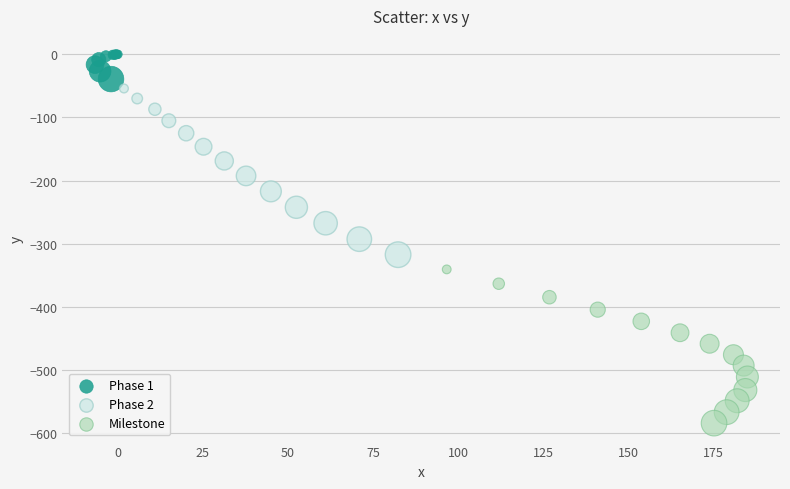

Which series reaches the maximum Y coordinate?

Phase 1